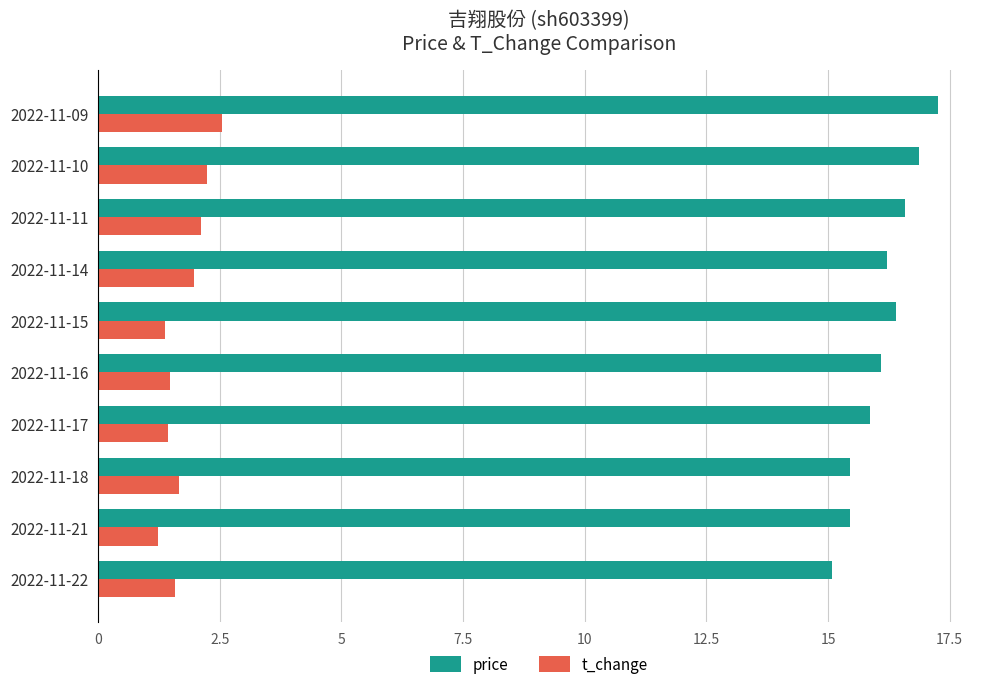

What is the minimum value shown in the chart?

1.2